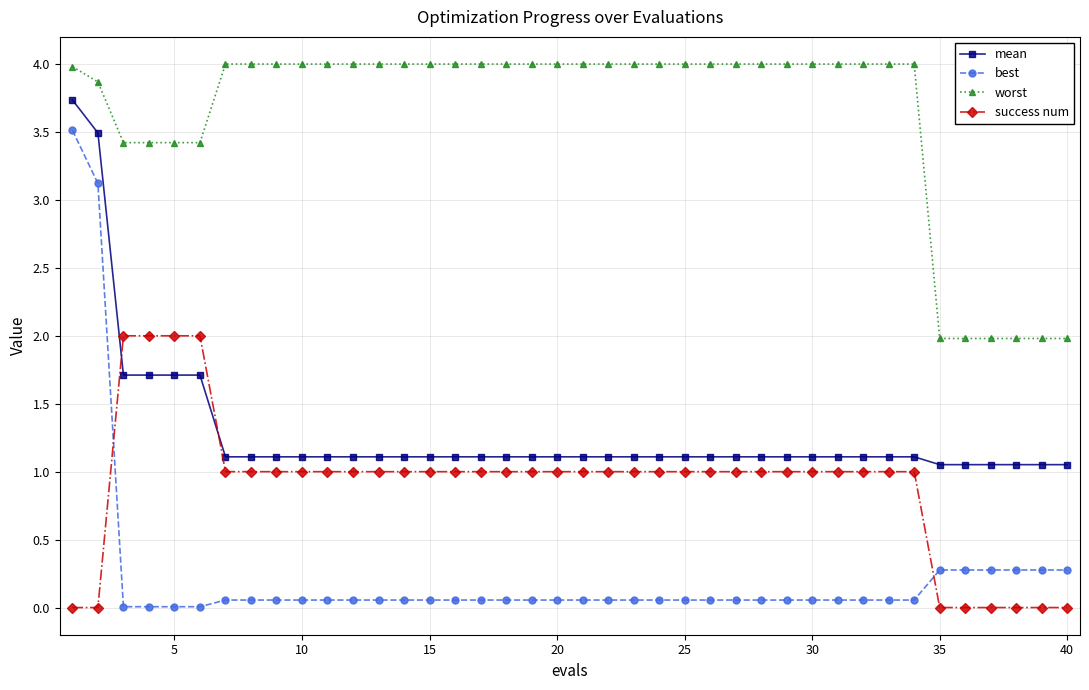

What is the difference between the maximum and minimum values in the worst series?

2.0